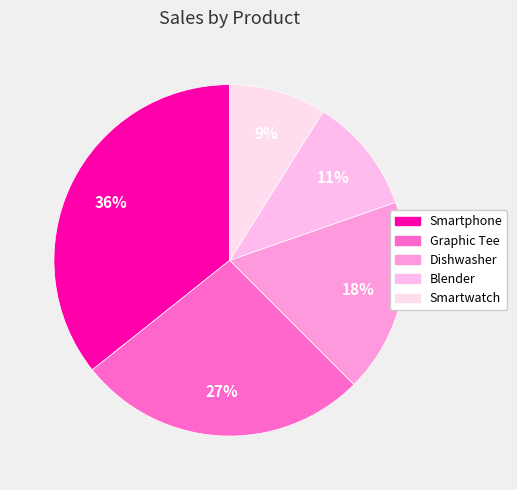

Combined, what portion of the pie is Smartwatch and Graphic Tee?

35.7%